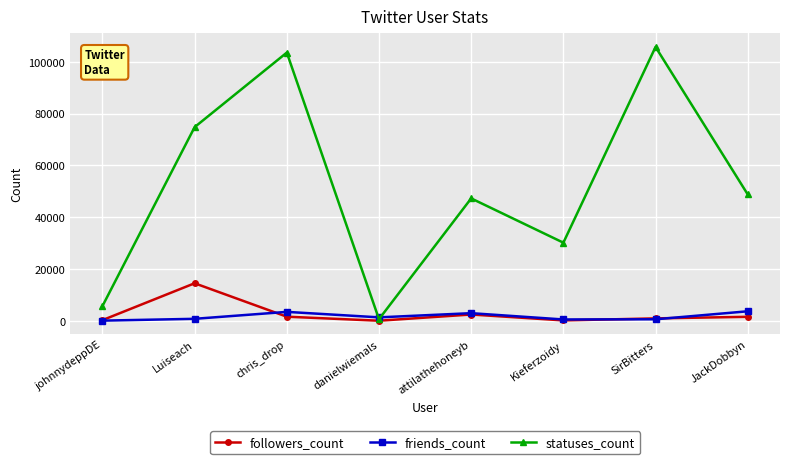

What is the label of the 4th point from the left?

danielwiemals